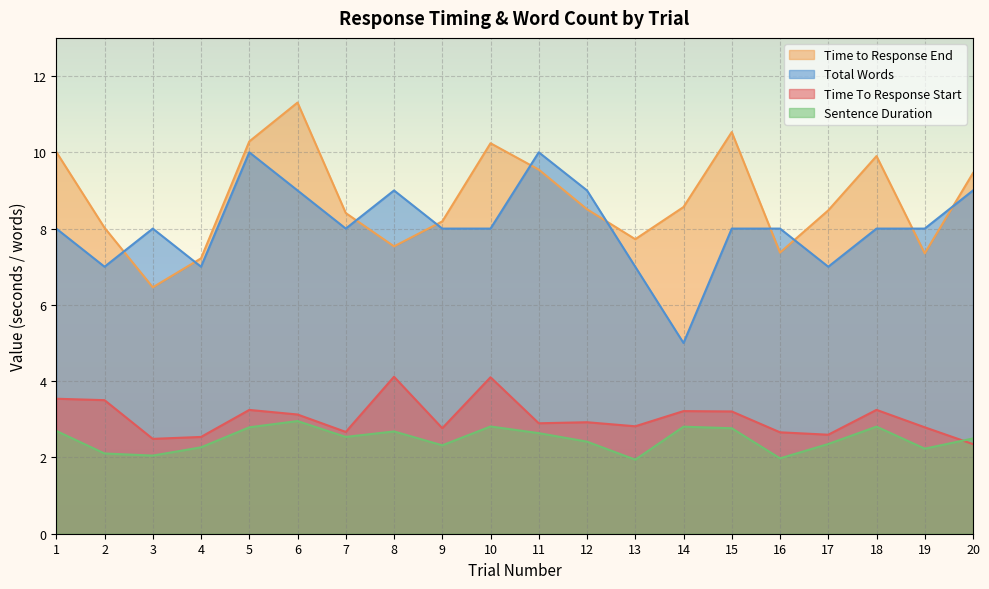

How many values in the Total Words series exceed 8?

6